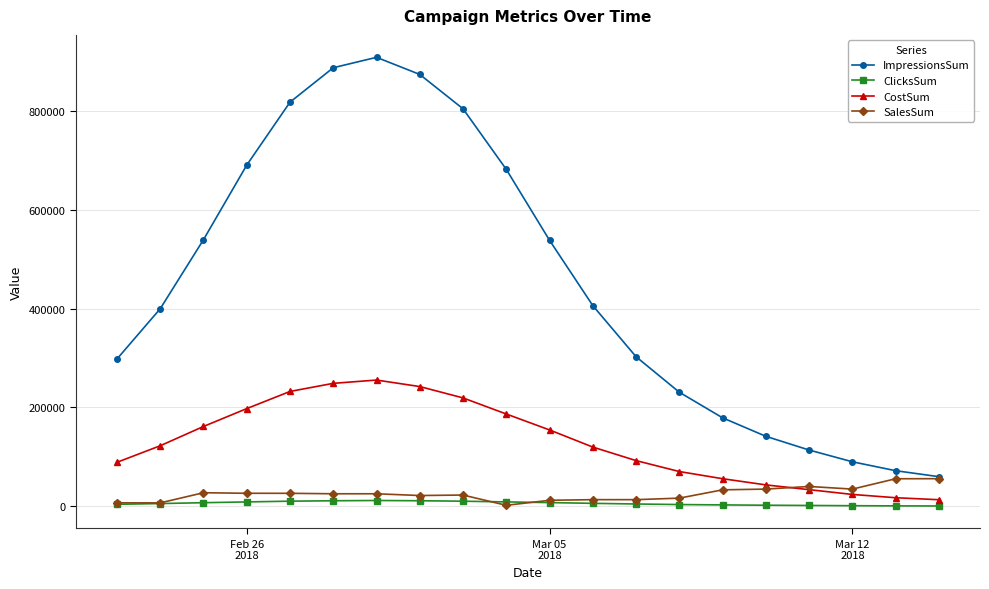

Which series has the largest range (max minus min)?

ImpressionsSum